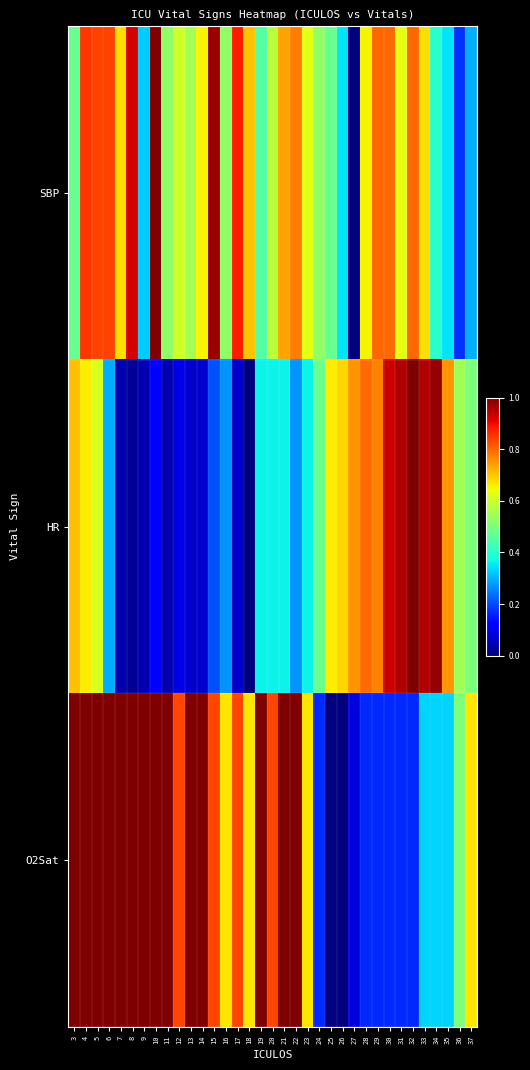

Reading right to left, transcribe all the data shown in this chart.

SBP: 37=0.3	36=0.2	35=0.3	34=0.4	33=0.7	32=0.8	31=0.6	30=0.8	29=0.8	28=0.7	27=0.0	26=0.3	25=0.5	24=0.5	23=0.6	22=0.8	21=0.7	20=0.6	19=0.5	18=0.7	17=0.9	16=0.5	15=1.0	14=0.7	13=0.6	12=0.6	11=0.5	10=1.0	9=0.3	8=0.9	7=0.7	6=0.8	5=0.8	4=0.8	3=0.5
HR: 37=0.5	36=0.5	35=0.8	34=1.0	33=1.0	32=1.0	31=1.0	30=0.9	29=0.8	28=0.8	27=0.8	26=0.7	25=0.7	24=0.5	23=0.4	22=0.3	21=0.4	20=0.4	19=0.4	18=0.0	17=0.1	16=0.3	15=0.2	14=0.1	13=0.1	12=0.1	11=0.0	10=0.1	9=0.0	8=0.0	7=0.0	6=0.3	5=0.6	4=0.7	3=0.7
O2Sat: 37=0.7	36=0.5	35=0.3	34=0.3	33=0.3	32=0.2	31=0.2	30=0.2	29=0.2	28=0.2	27=0.1	26=0.0	25=0.0	24=0.2	23=0.7	22=1.0	21=1.0	20=0.8	19=1.0	18=0.7	17=0.8	16=0.7	15=0.8	14=1.0	13=1.0	12=0.8	11=1.0	10=1.0	9=1.0	8=1.0	7=1.0	6=1.0	5=1.0	4=1.0	3=1.0